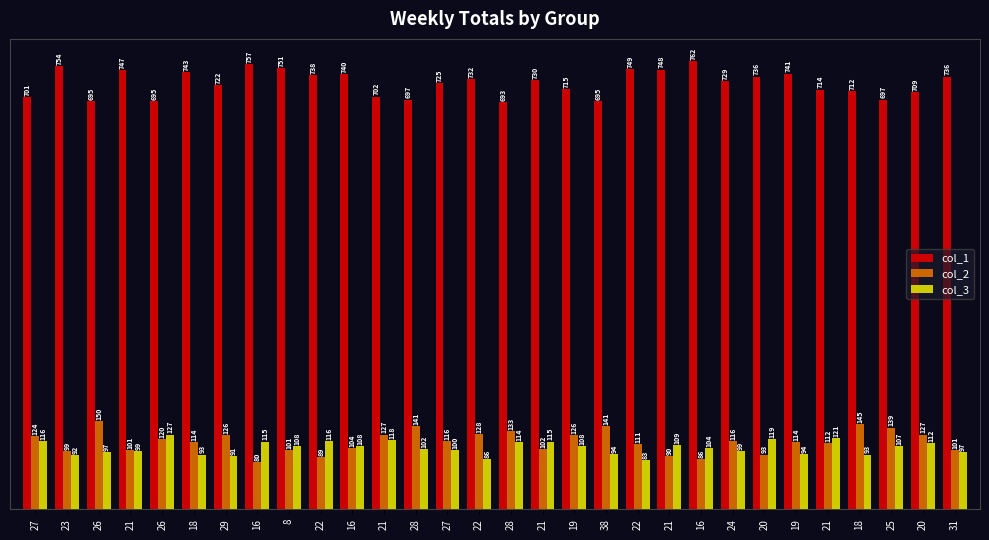

Is it true that col_1 equals 751 at 8?

True